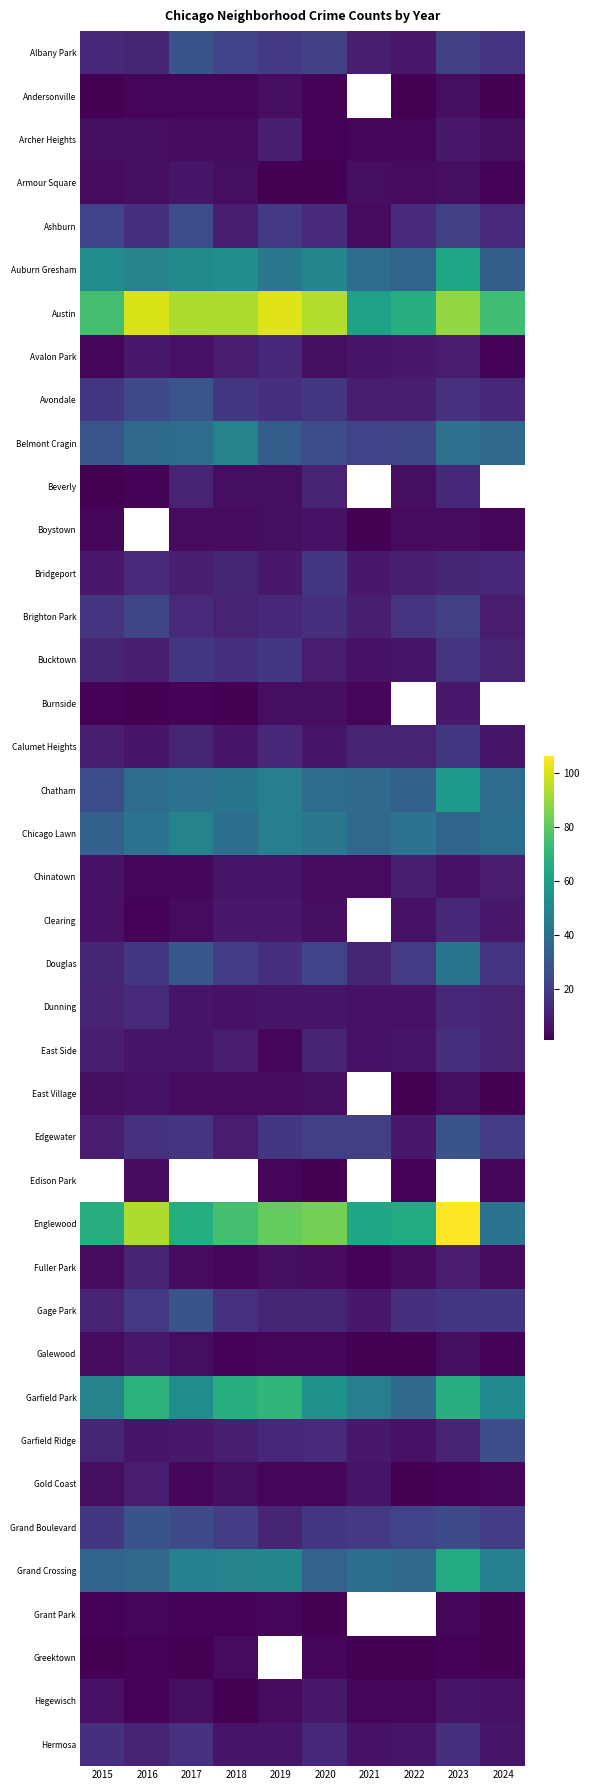

Is it true that Andersonville equals 0.3 at 2024?

False